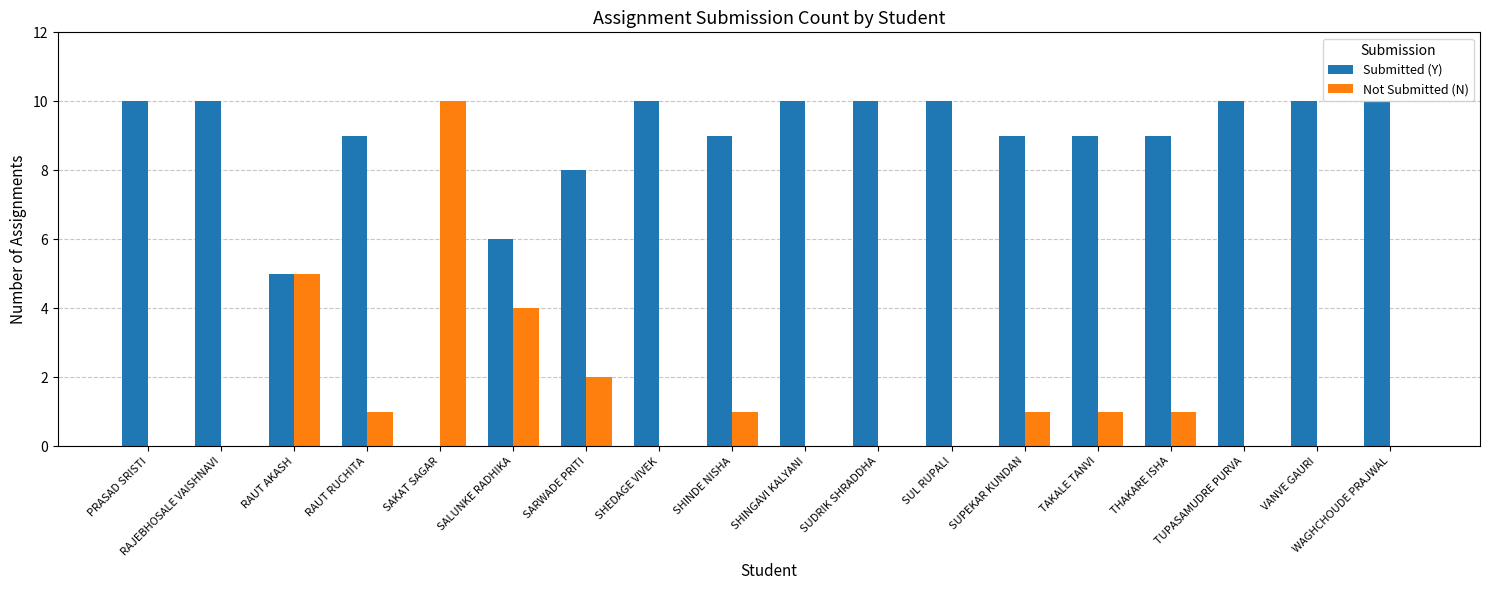

Is the value of Not Submitted (N) at SALUNKE RADHIKA greater than the value of Submitted (Y) at SALUNKE RADHIKA?

No